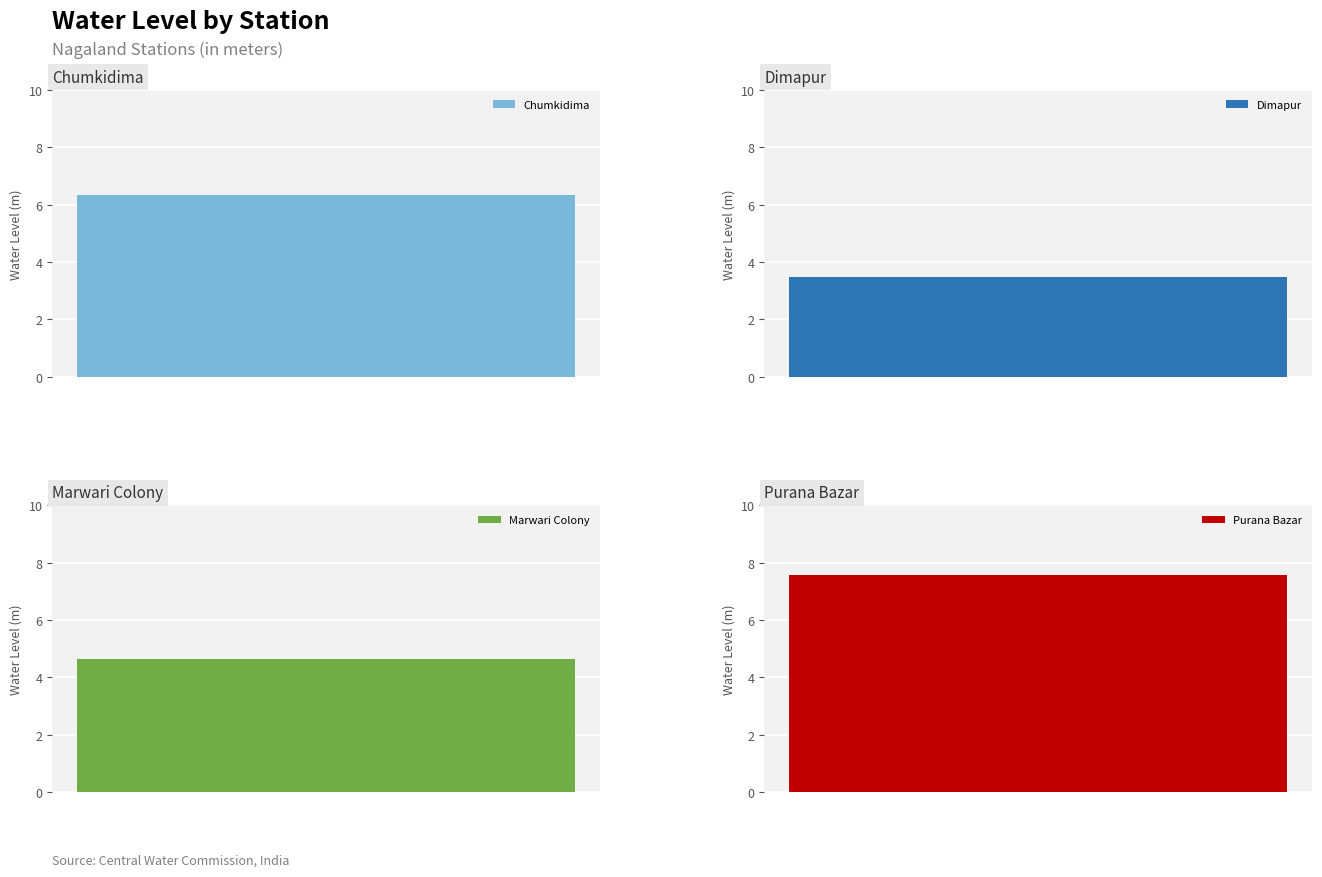

Does the chart contain any negative values?

No